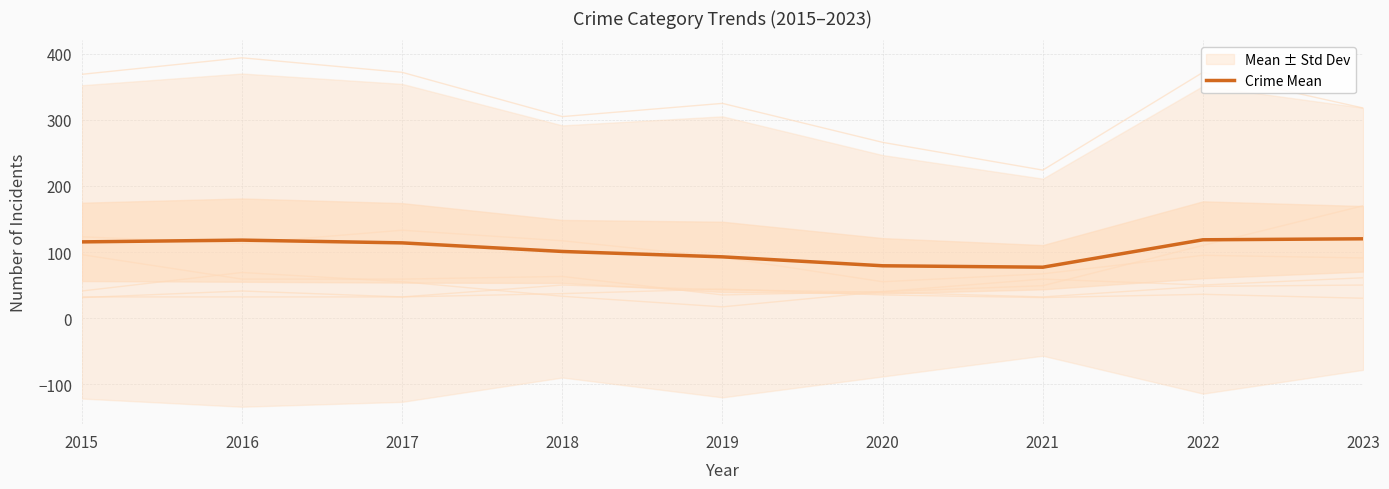

Rank the categories by value from highest to lowest.

2023, 2022, 2016, 2015, 2017, 2018, 2019, 2020, 2021